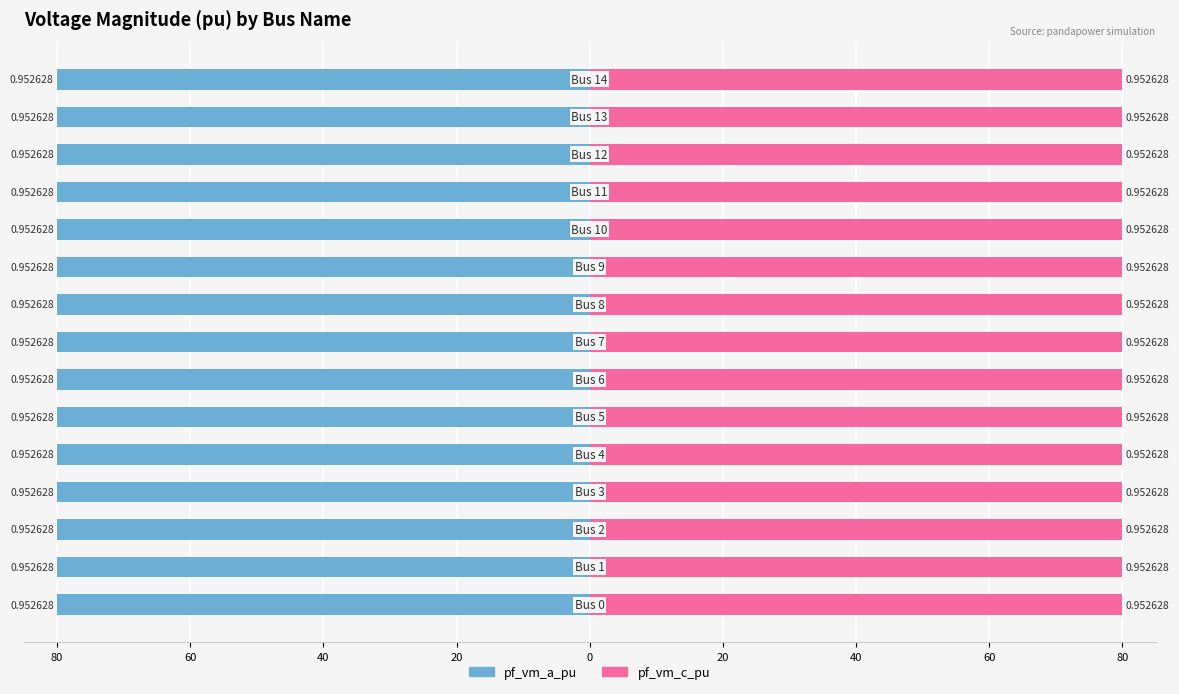

True or false: pf_vm_c_pu has a value of 136.9 at 80.

False